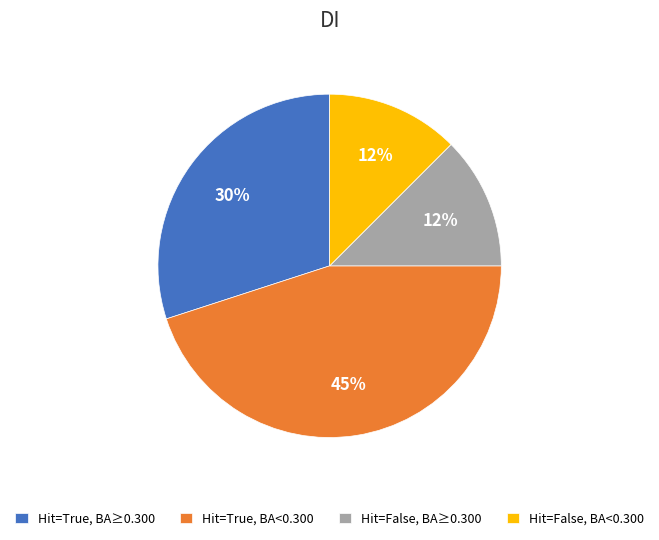

To the nearest percent, what portion does Hit=True, BA≥0.300 represent?

30%